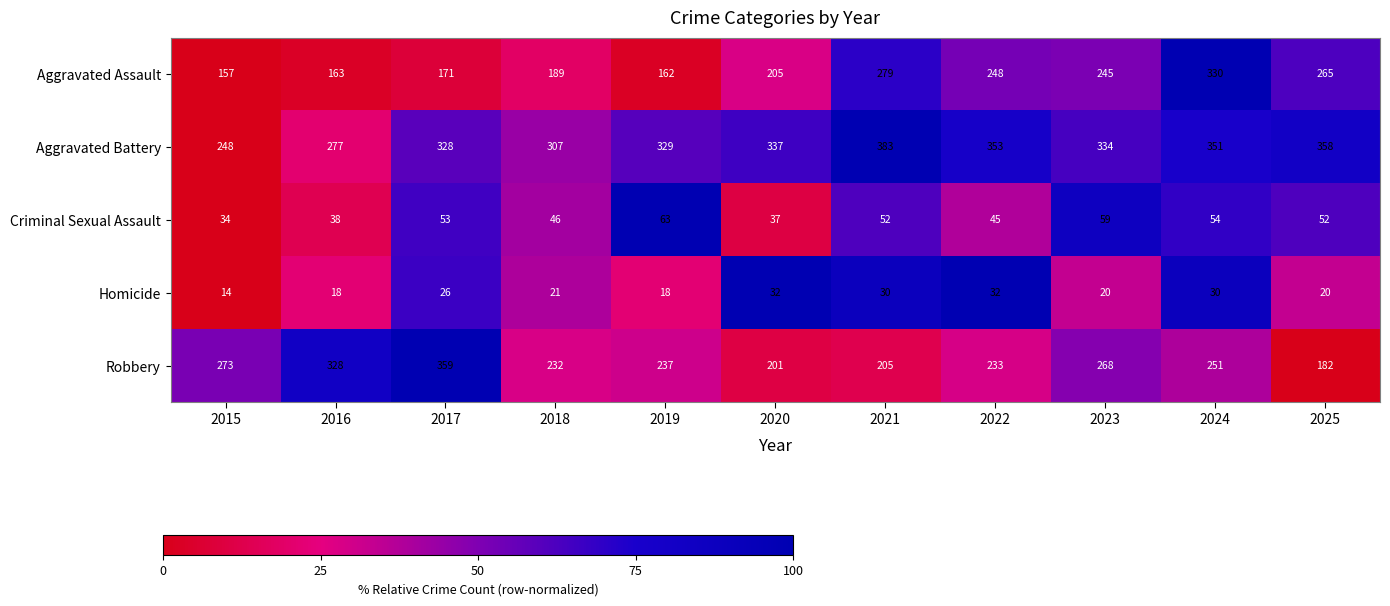

How many categories are shown in the chart?

11